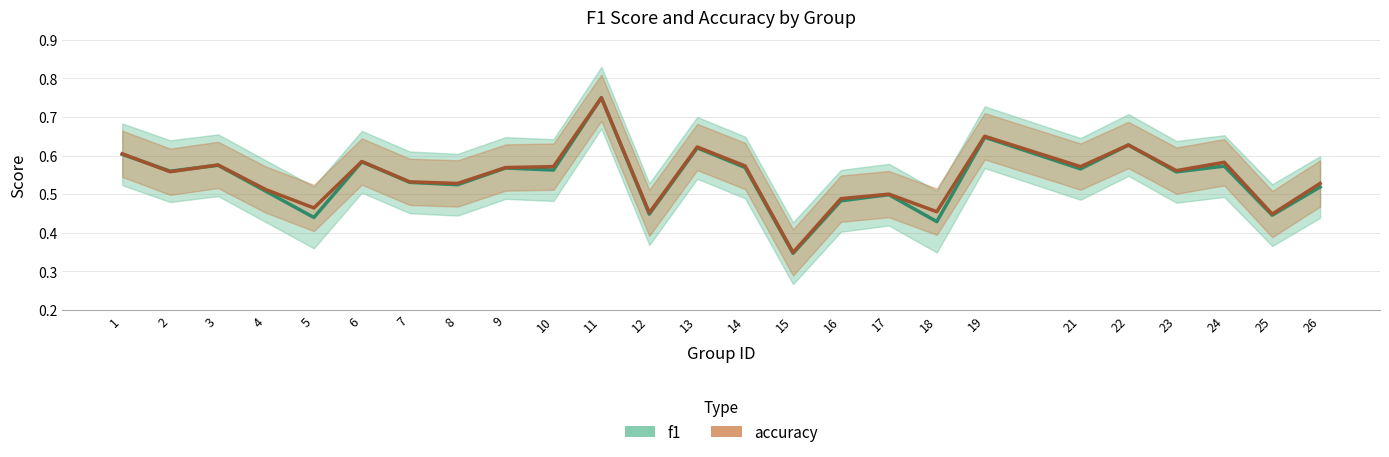

Reading left to right, what are all the values shown in this chart?

f1: 1=0.6	2=0.6	3=0.6	4=0.5	5=0.4	6=0.6	7=0.5	8=0.5	9=0.6	10=0.6	11=0.8	12=0.4	13=0.6	14=0.6	15=0.3	16=0.5	17=0.5	18=0.4	19=0.6	21=0.6	22=0.6	23=0.6	24=0.6	25=0.4	26=0.5
accuracy: 1=0.6	2=0.6	3=0.6	4=0.5	5=0.5	6=0.6	7=0.5	8=0.5	9=0.6	10=0.6	11=0.8	12=0.5	13=0.6	14=0.6	15=0.3	16=0.5	17=0.5	18=0.5	19=0.7	21=0.6	22=0.6	23=0.6	24=0.6	25=0.4	26=0.5